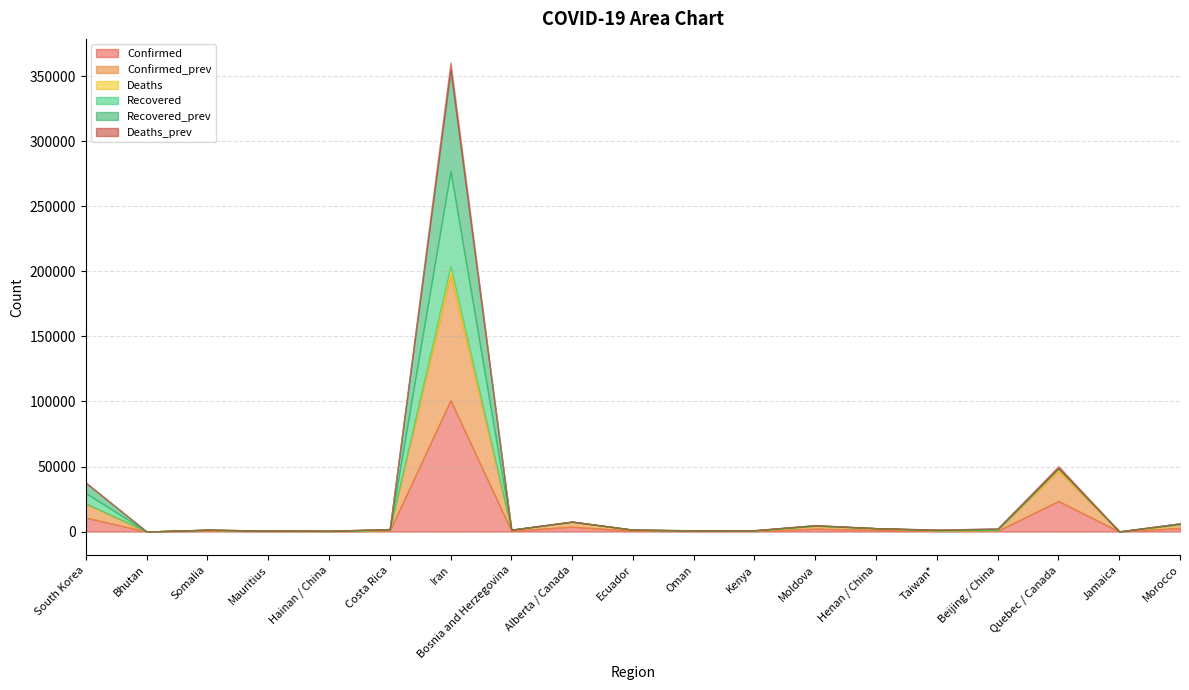

Which series has the largest range (max minus min)?

Confirmed